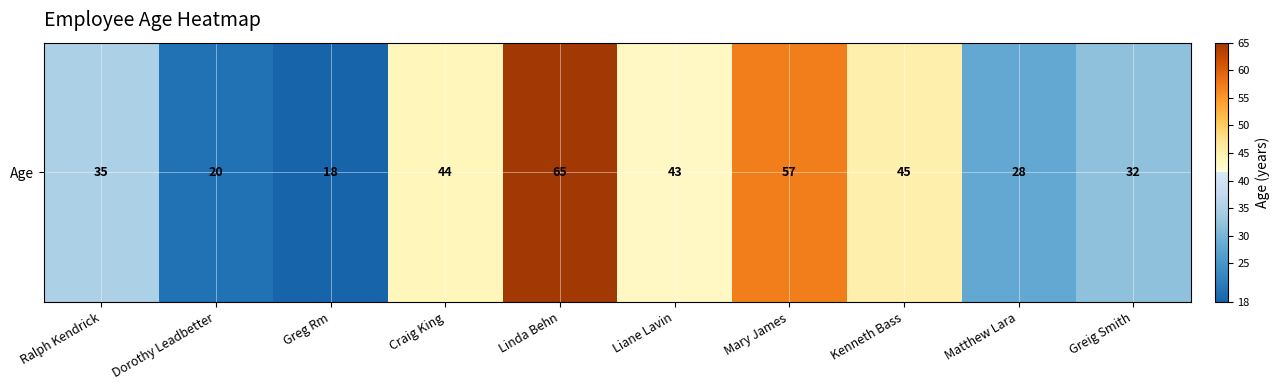

Where is the data nearest to the value 41?

Liane Lavin